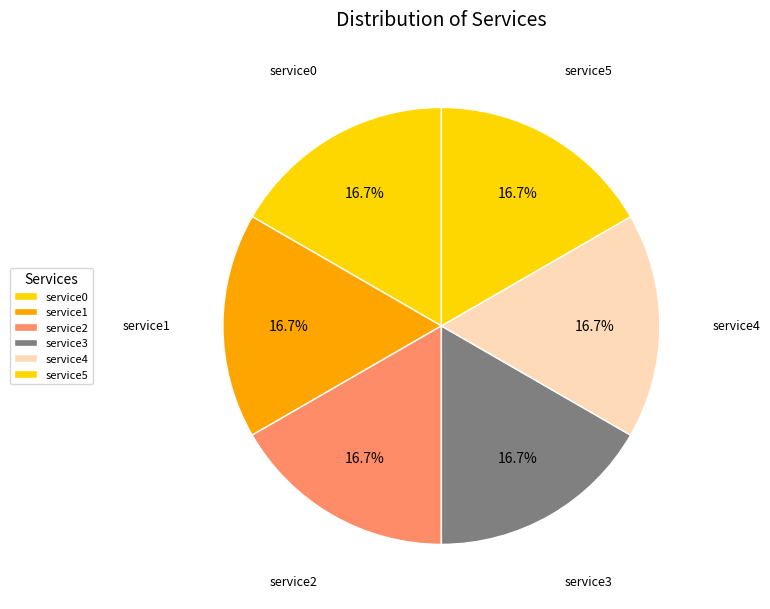

Is service4 the majority of the pie?

No